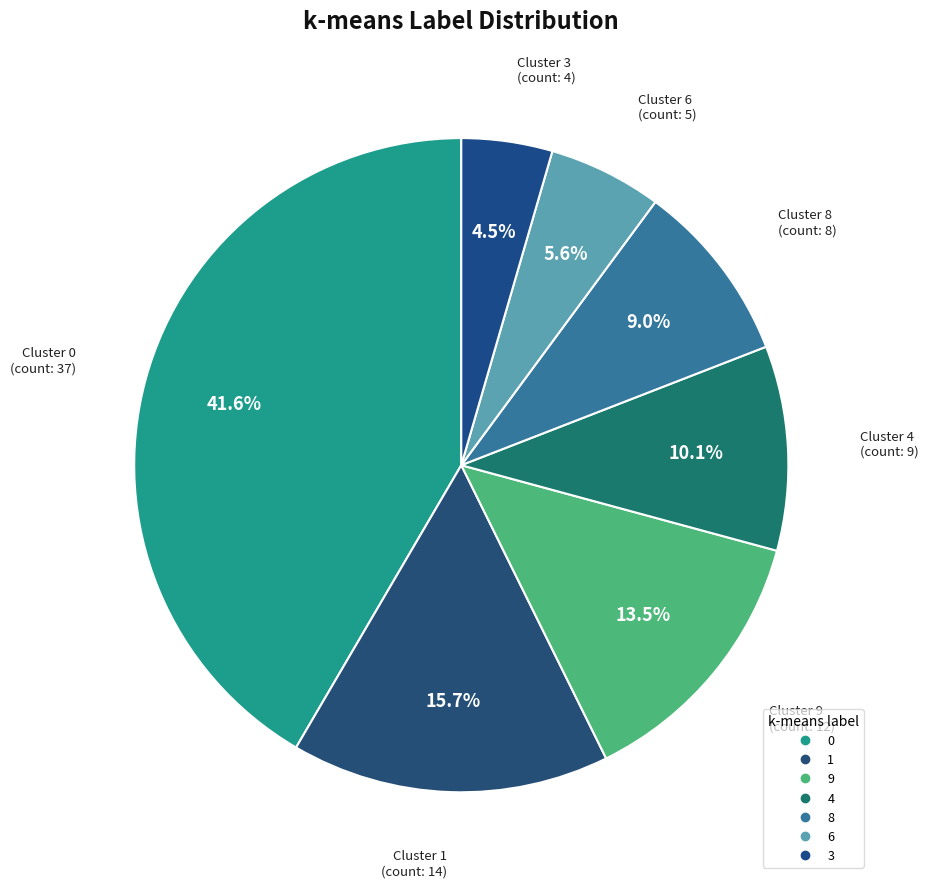

How many slices are in this pie chart?

7